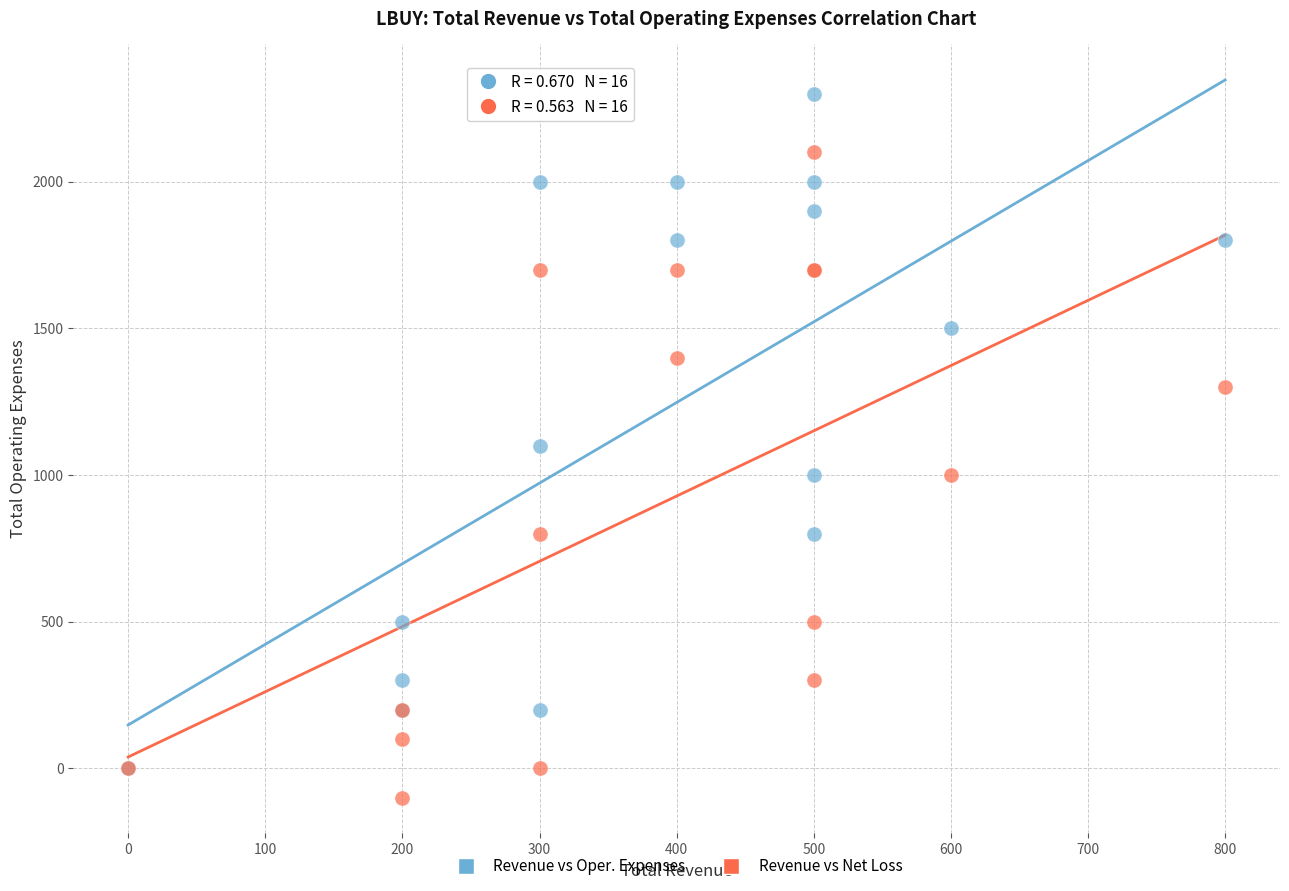

In the Revenue vs Oper. Expenses series, what Y value is closest to 1150?

1100